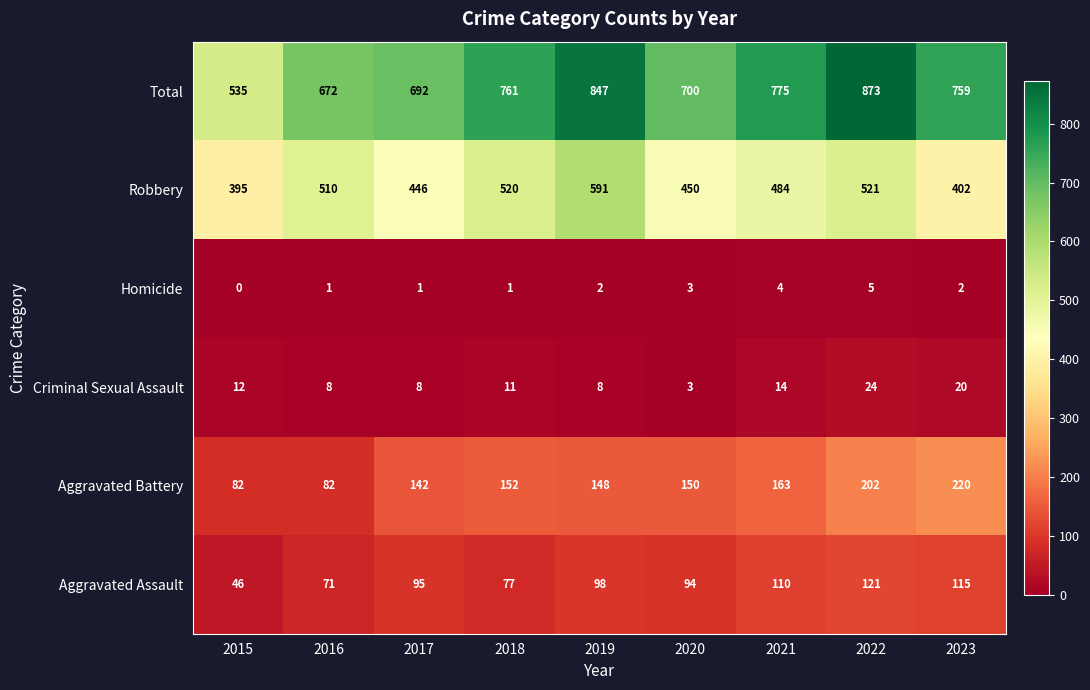

Which series has the widest spread of values?

Total